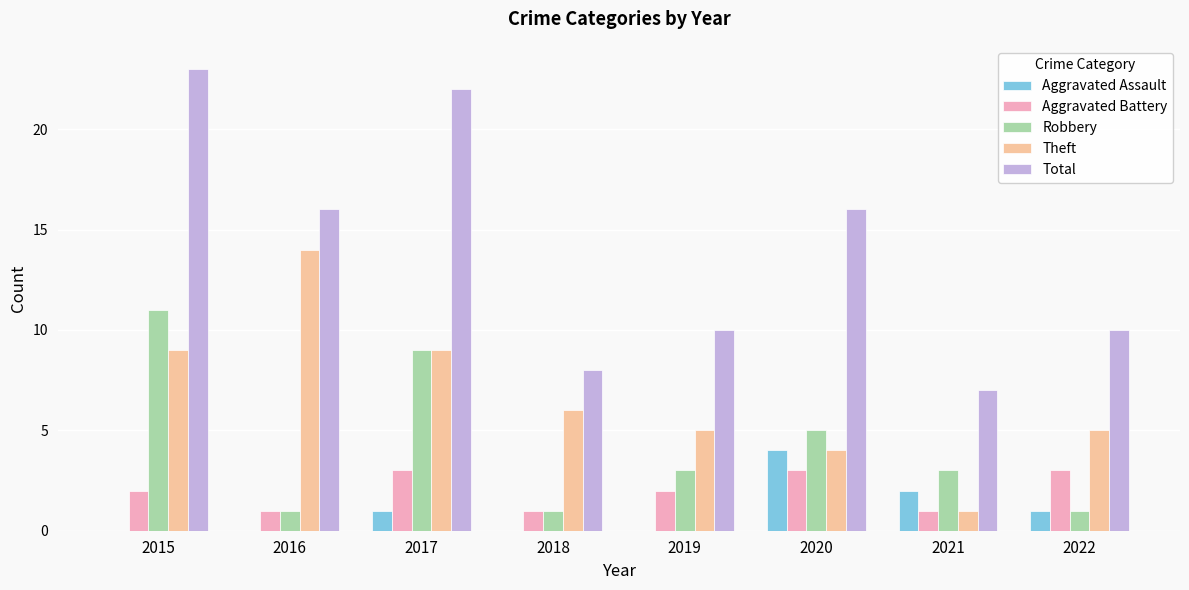

What is the total value across all series at 2016?

32